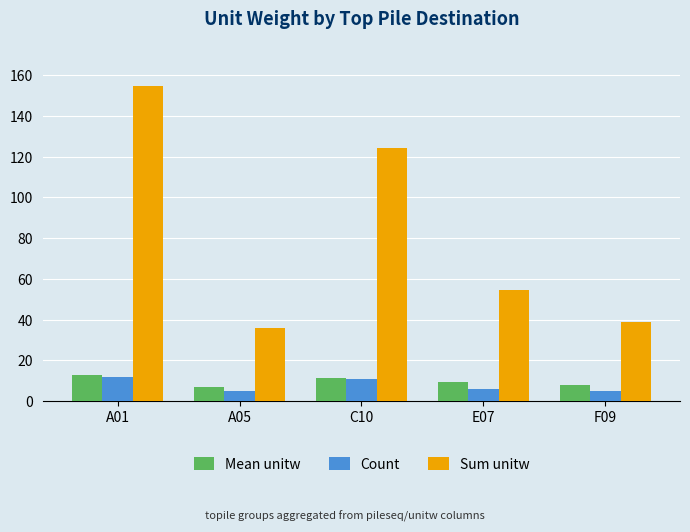

Where is Sum unitw nearest to the value 95?

C10